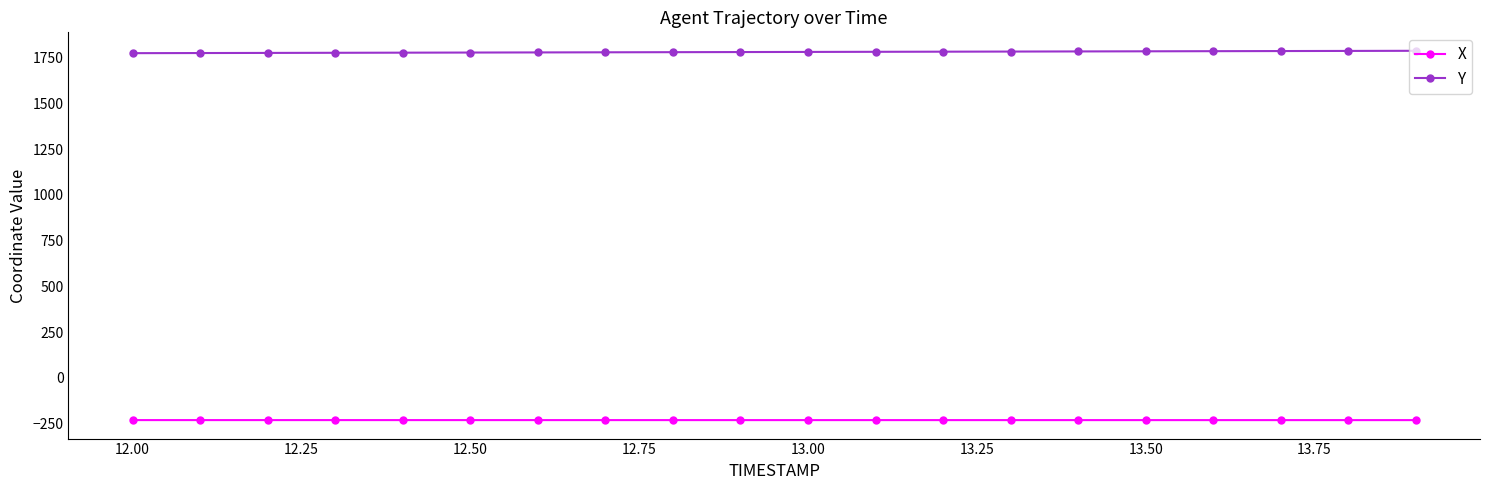

True or false: X and Y intersect in this chart.

False